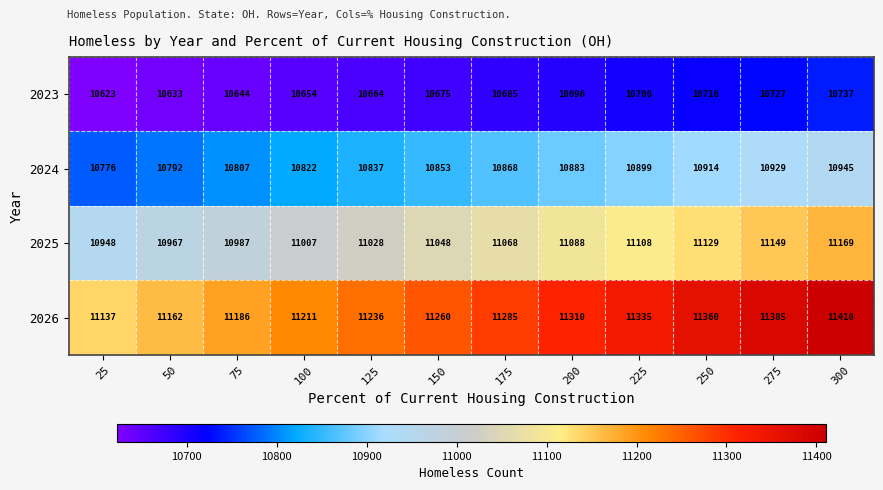

At which category does the chart reach its peak across all series?

300